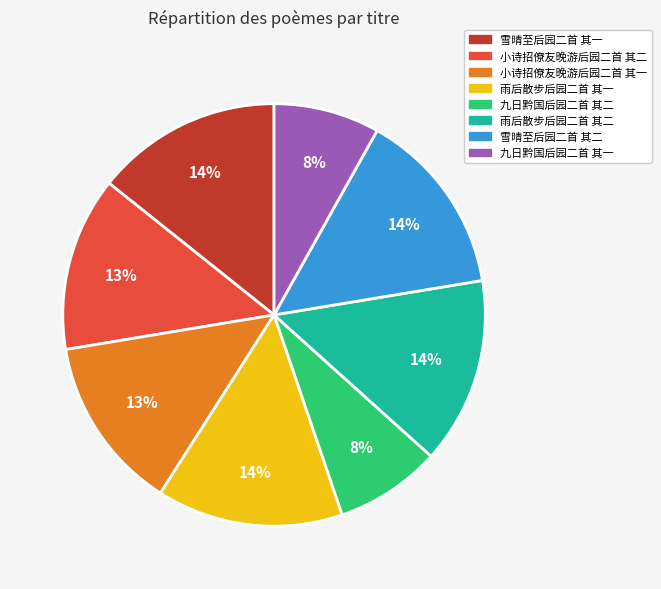

Does 雨后散步后园二首 其二 represent more than half of the total?

No